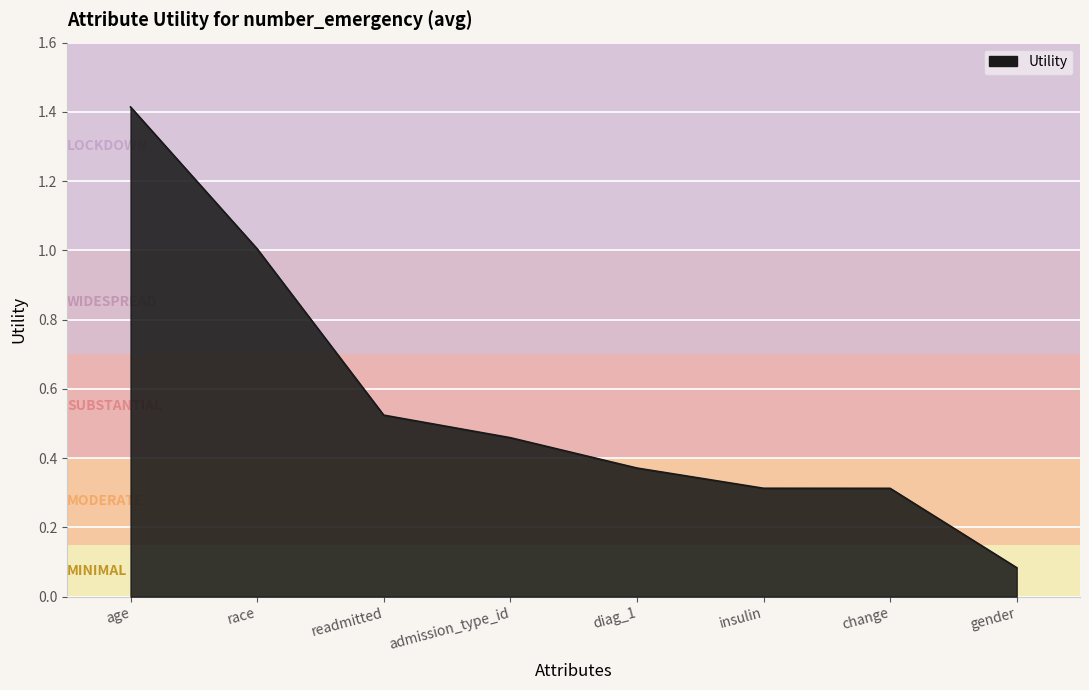

What is the average value?

0.6